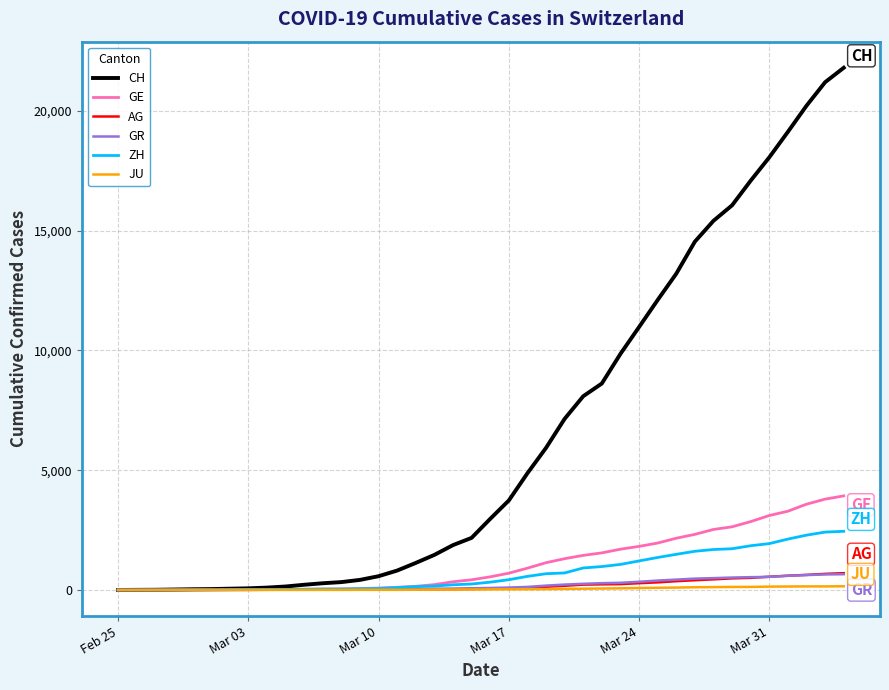

Which series has the widest spread of values?

CH